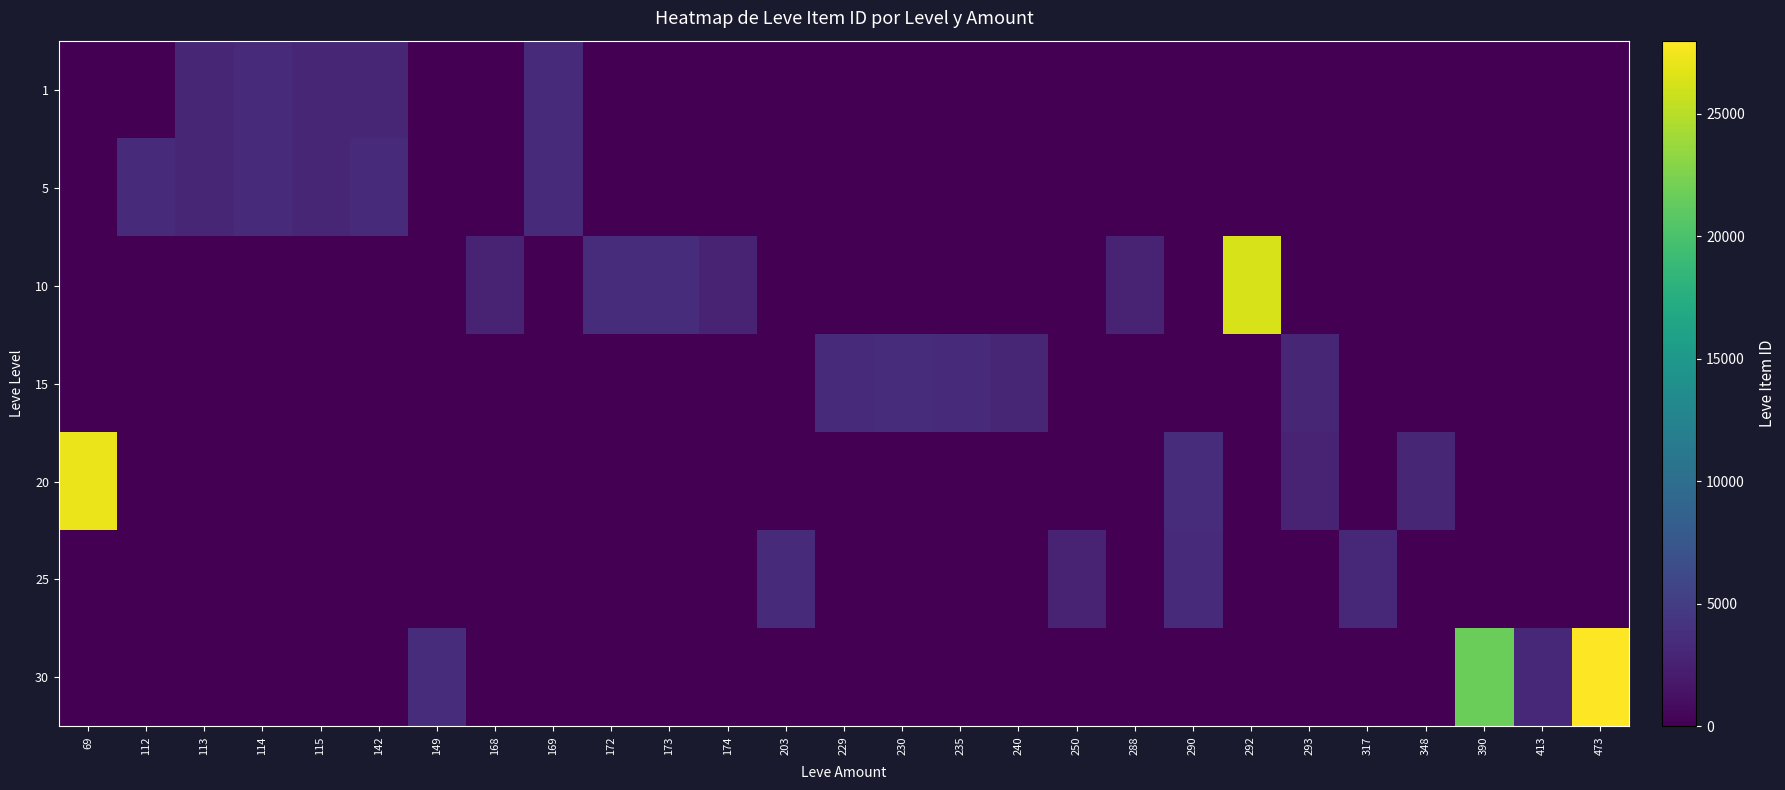

How many categories are shown in the chart?

27